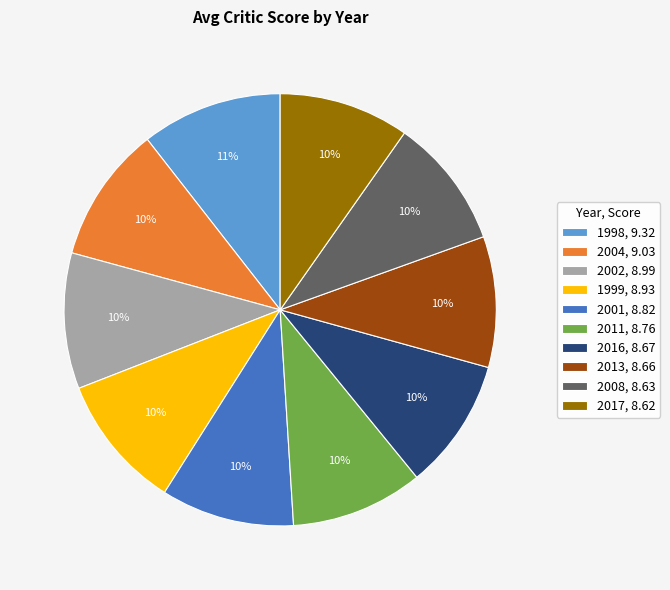

Is there any slice that represents more than half of the pie?

No